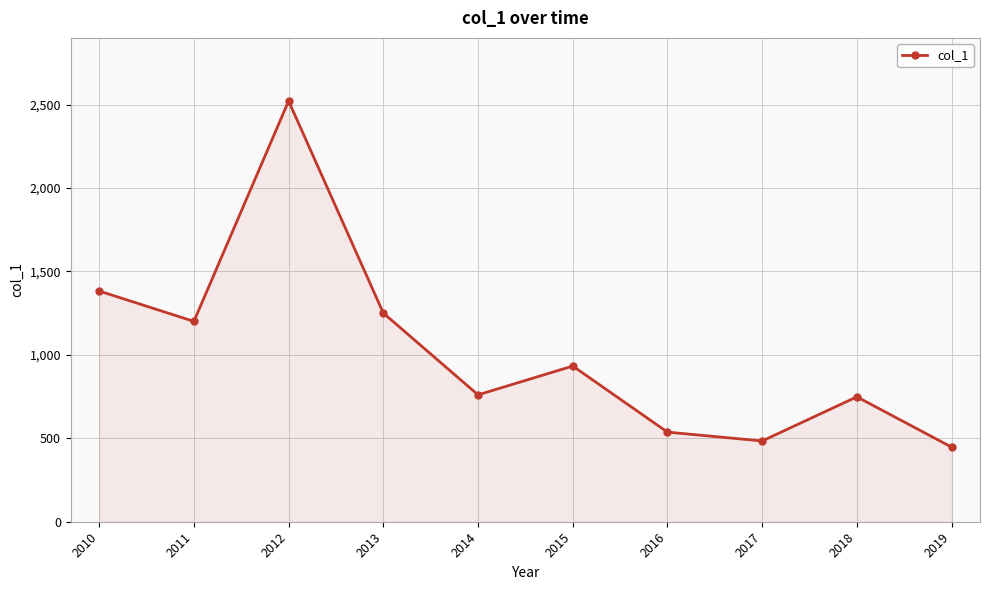

Reading right to left, transcribe all the data shown in this chart.

447.1	748.5	484.0	537.0	932.9	760.3	1250.3	2521.1	1200.5	1382.4